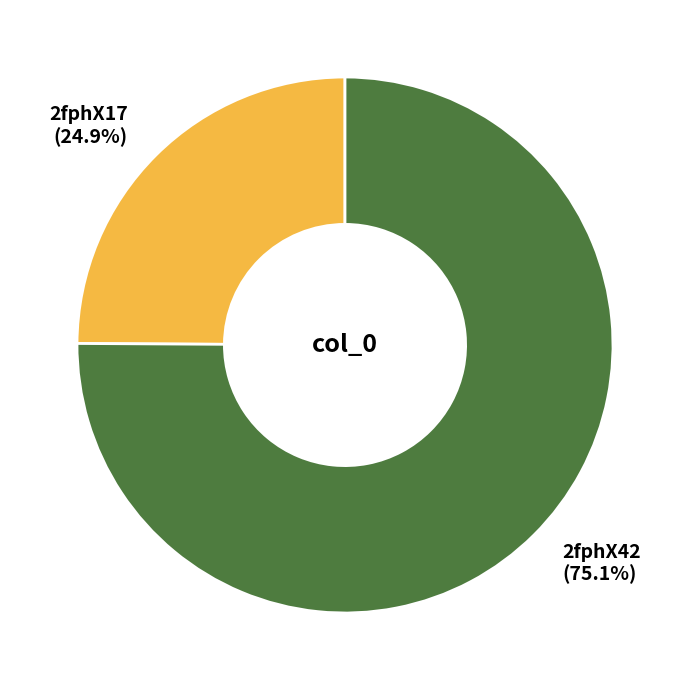

Is 2fphX42 the majority of the pie?

Yes